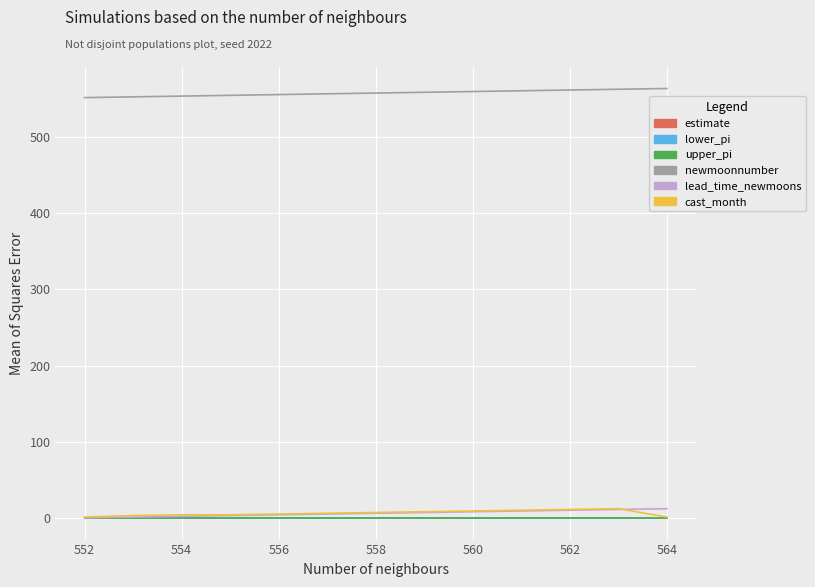

Does the chart display data point markers on the line(s)?

No